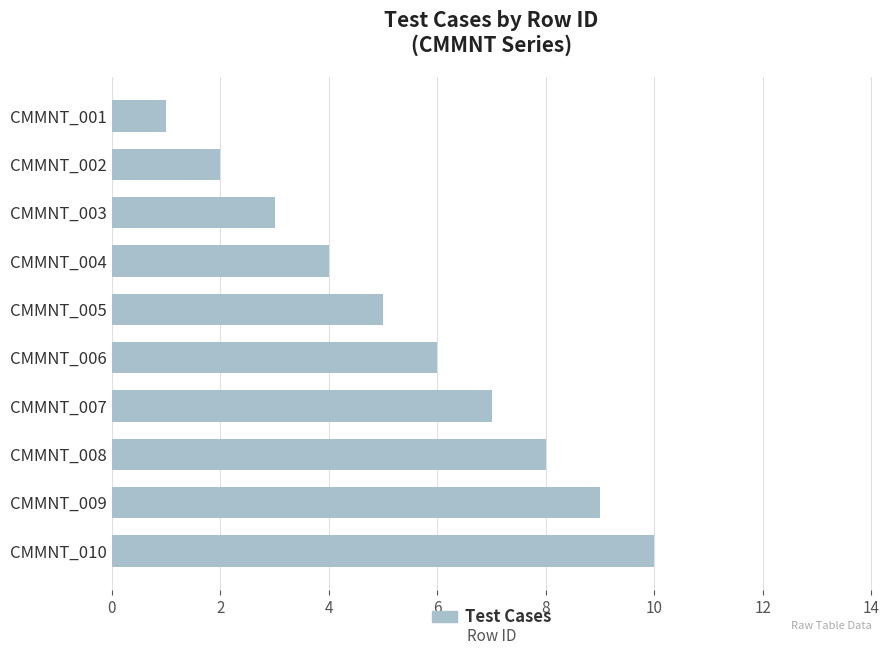

The chart shows a value of 6 at CMMNT_006. True or false?

True